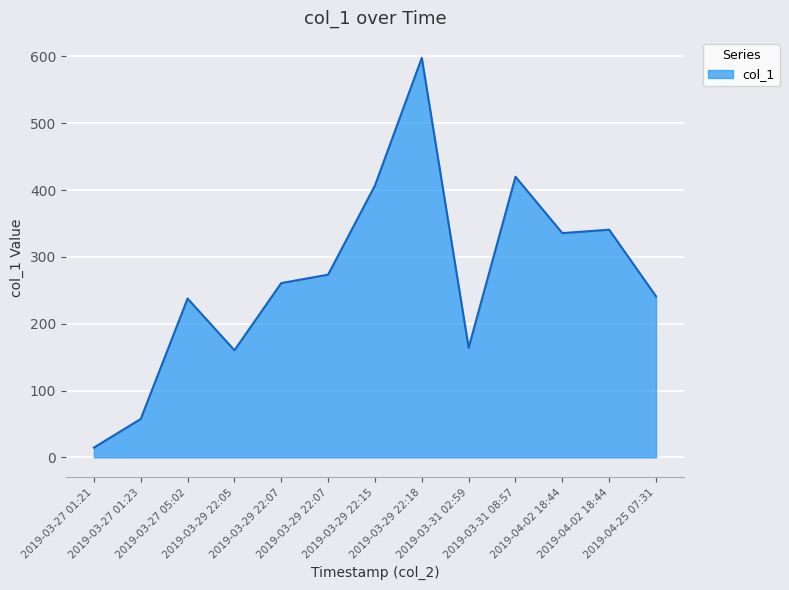

At which category does the data reach its first local valley?

2019-03-29 22:05